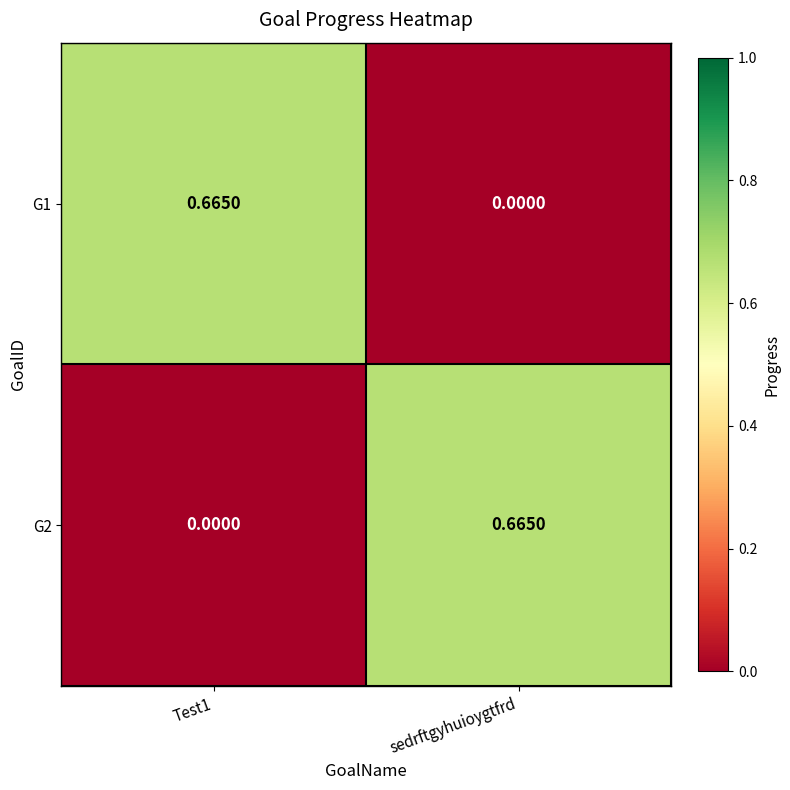

Is the value of G1 at Test1 greater than the value of G2 at Test1?

Yes